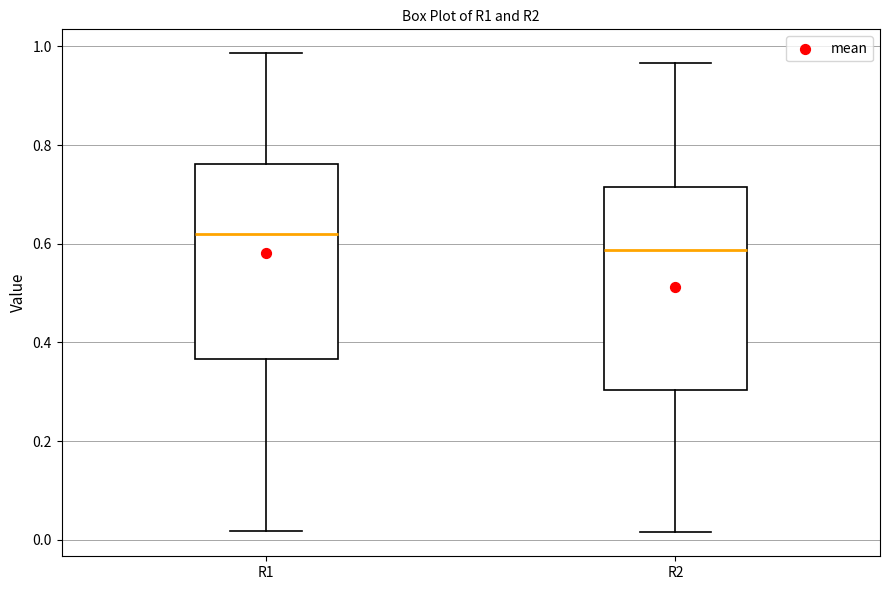

Reading left to right, transcribe this box plot: for each box, give where its median line is, the range the box spans, and where its two whiskers end, as read against the y-axis. The values are not printed on the chart, so give them approximately, as read against the axis.

R1: median 0.62, box 0.36 to 0.76, whiskers 0.02 to 0.98
R2: median 0.58, box 0.30 to 0.72, whiskers 0.02 to 0.96